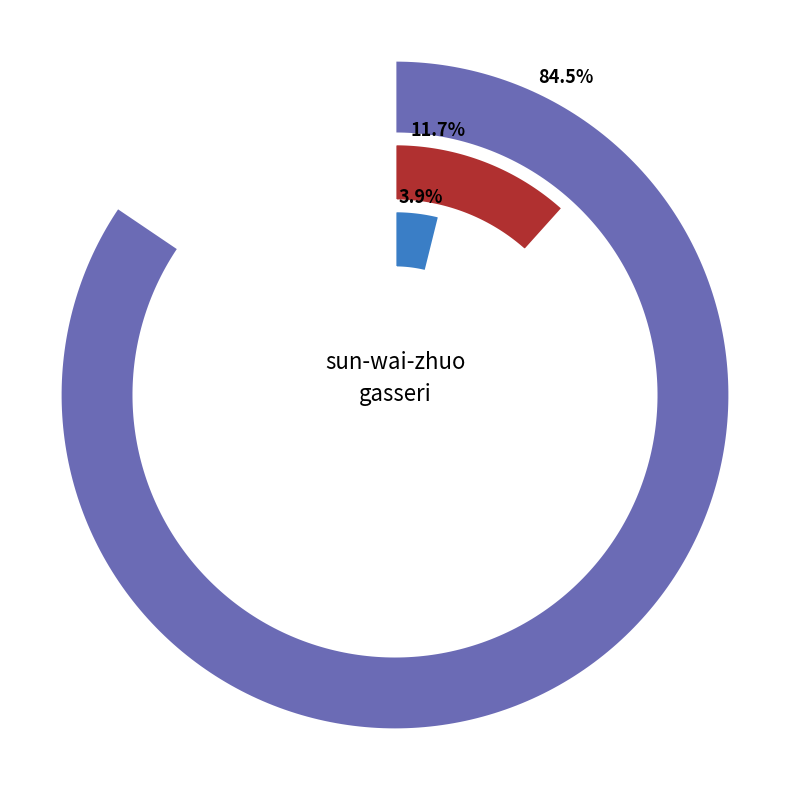

Which category accounts for the majority?

sun-wai-zhuo